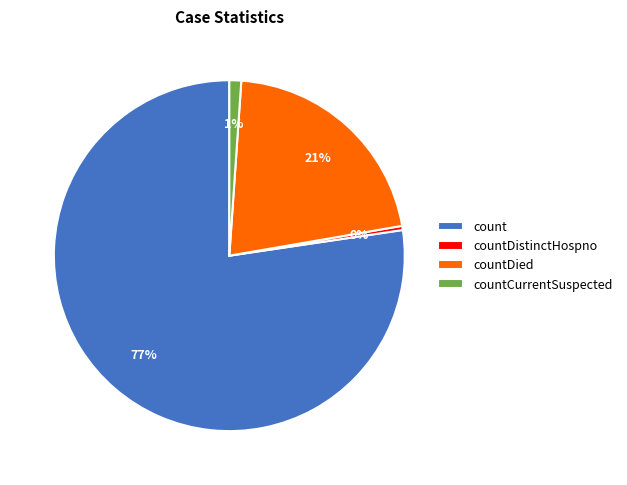

To the nearest percent, what is the average slice percentage?

25%